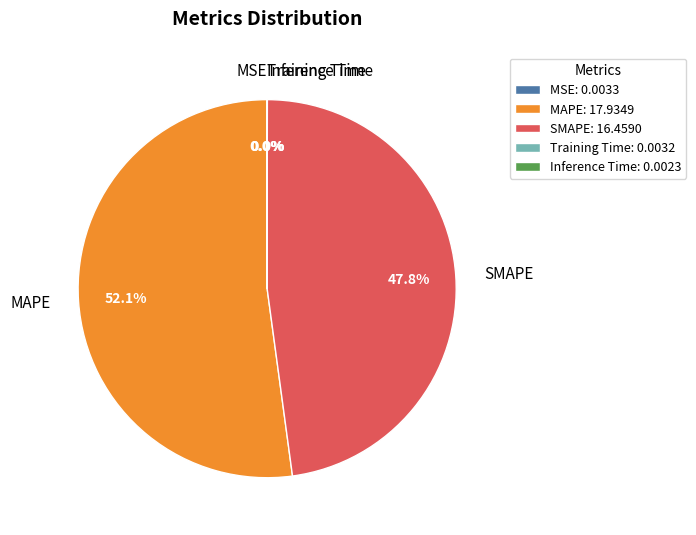

Is there a majority slice in this chart?

Yes